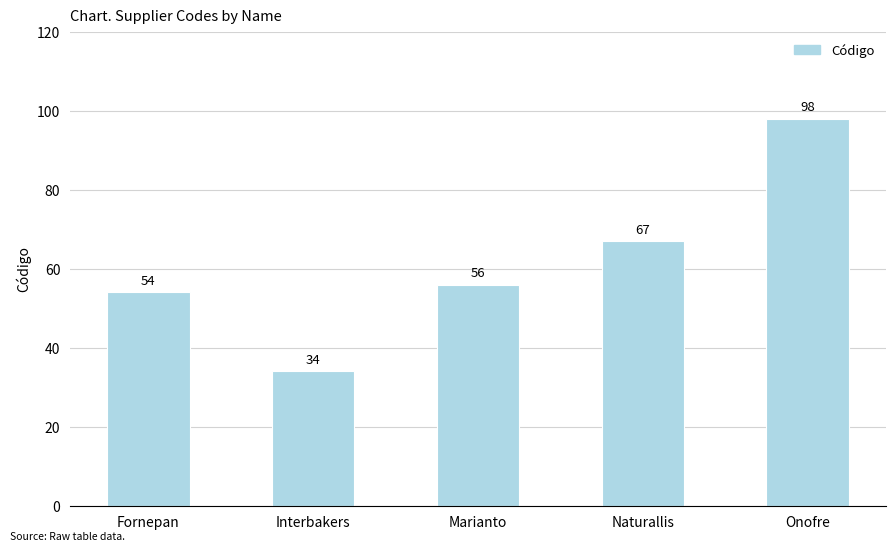

At which category does the chart reach its peak across all series?

Onofre